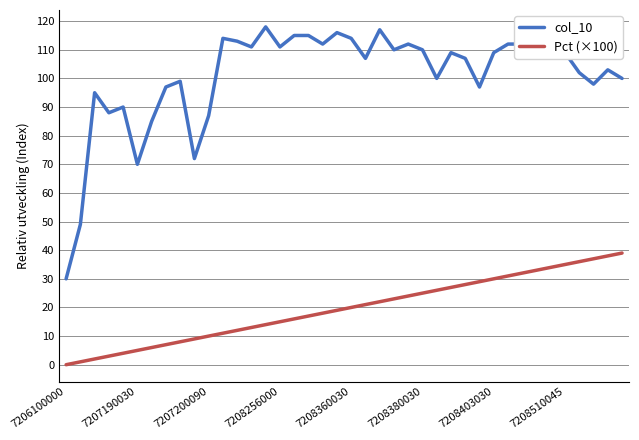

What is the difference between the maximum and minimum values in the col_10 series?

88.0